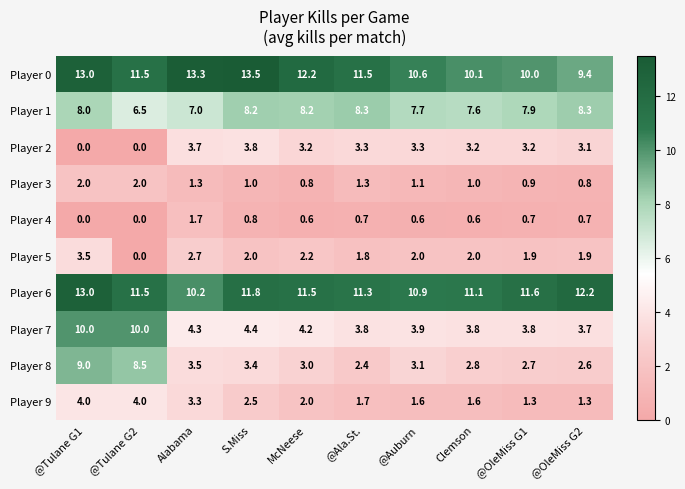

How many data points in Player 3 are less than 1?

3